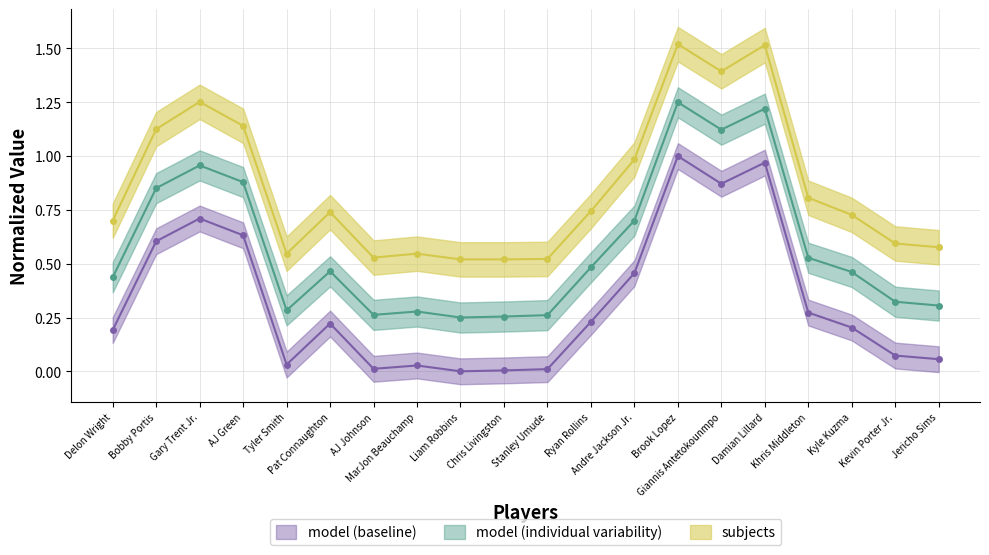

True or false: DefPoss and TotalPoss intersect in this chart.

False